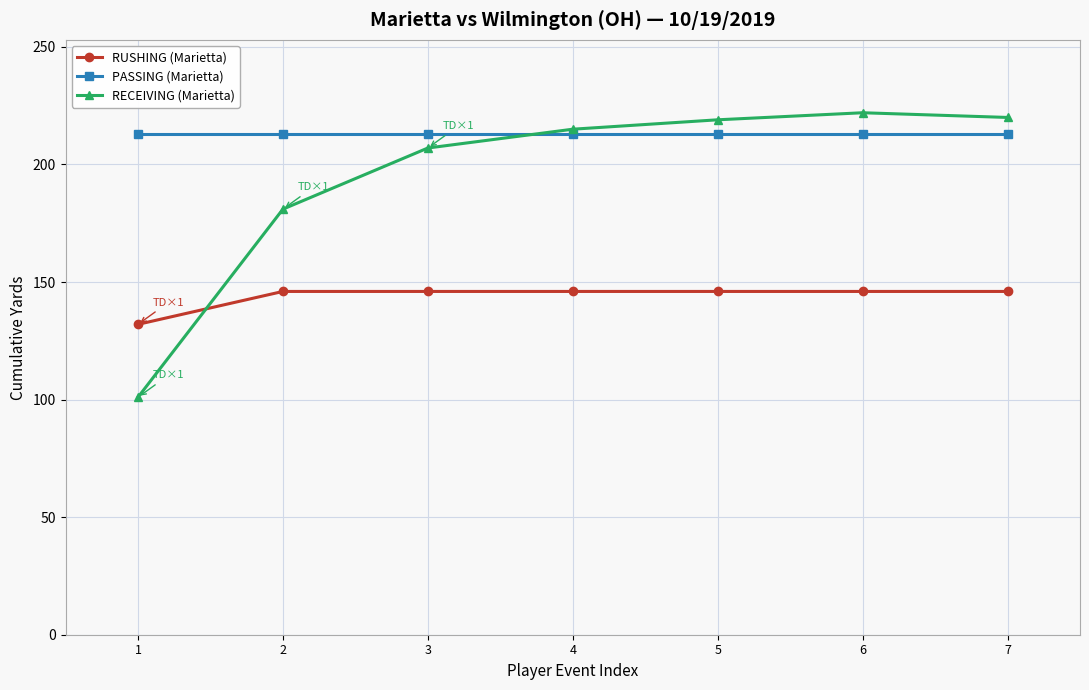

What is the minimum value for RECEIVING (Marietta)?

101